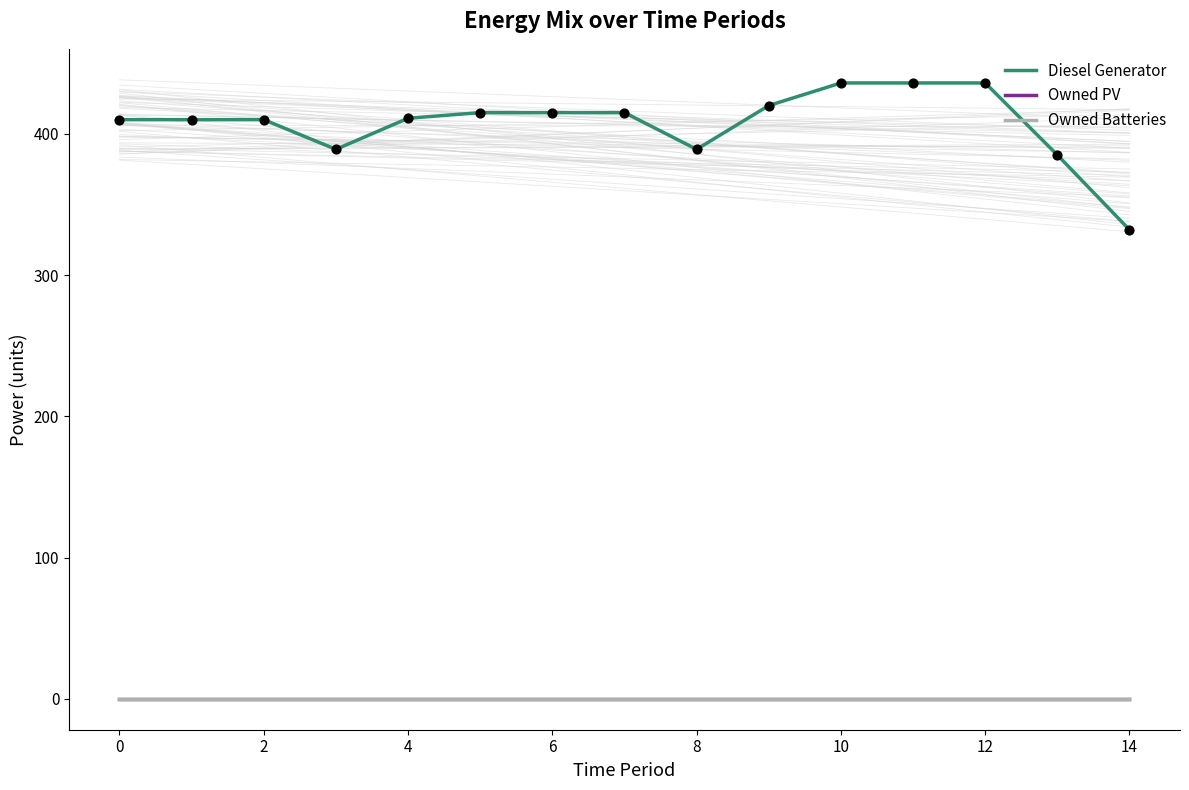

Which series contains the highest Y value?

Diesel Generator